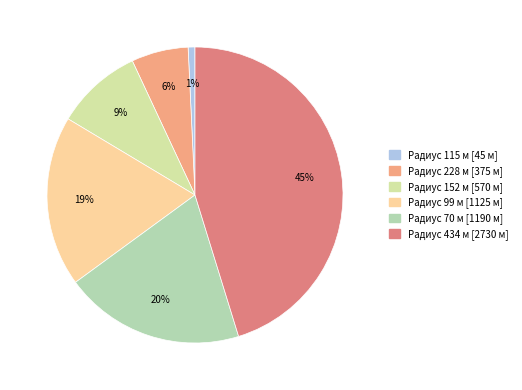

To the nearest percent, what is the difference between the largest and smallest slice percentages?

44%